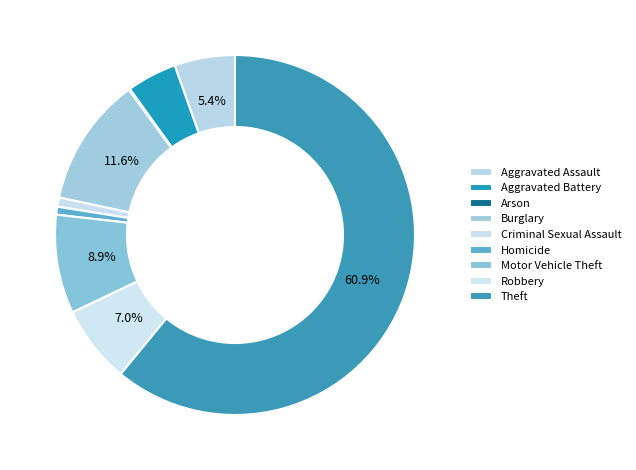

To the nearest percent, what portion does Criminal Sexual Assault represent?

1%